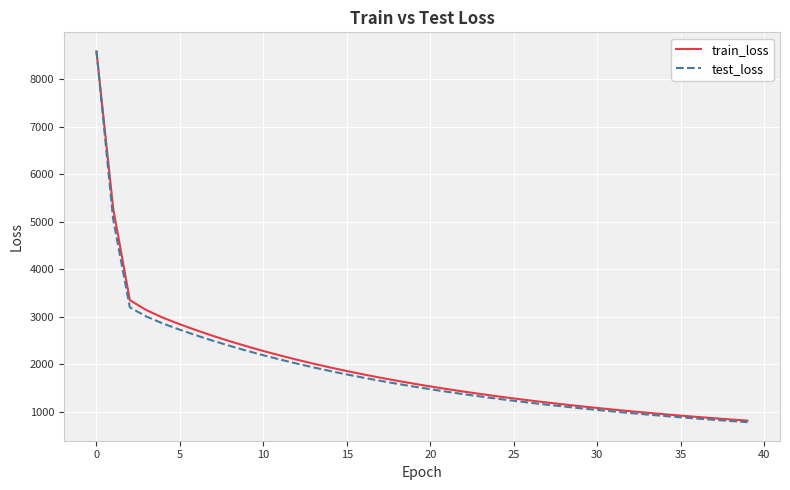

What is the greatest value displayed?

8596.2